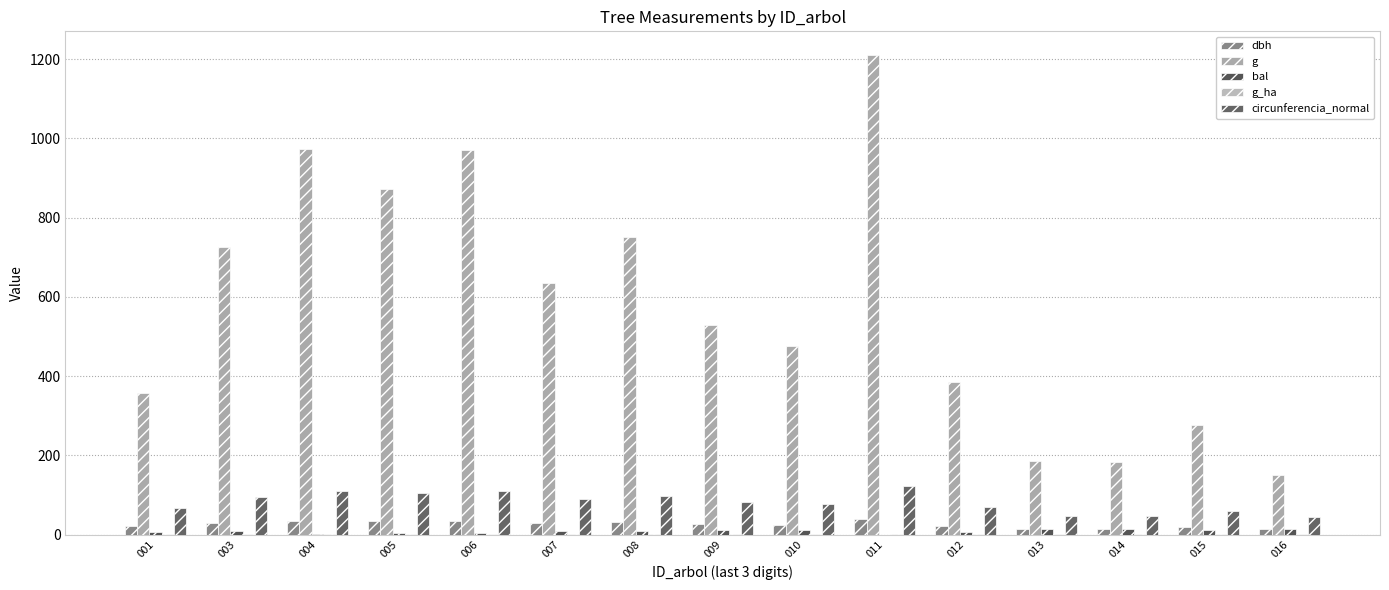

What is the total value across all series at 007?

764.6